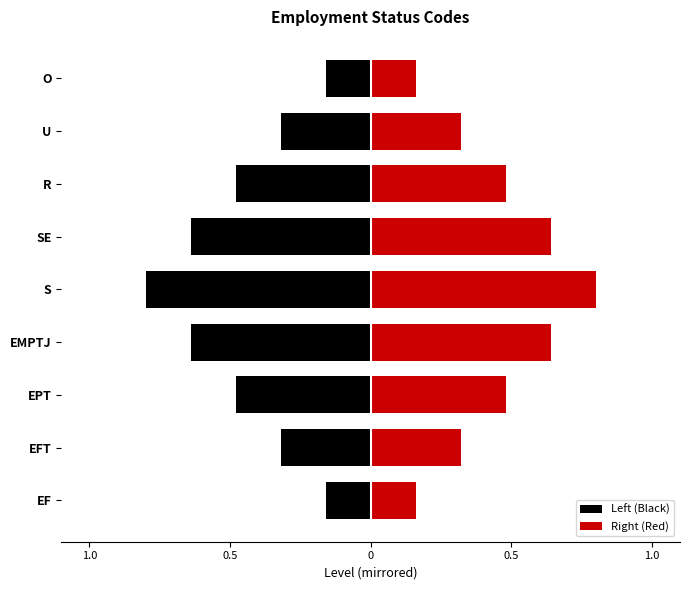

Does the chart contain any negative values?

Yes